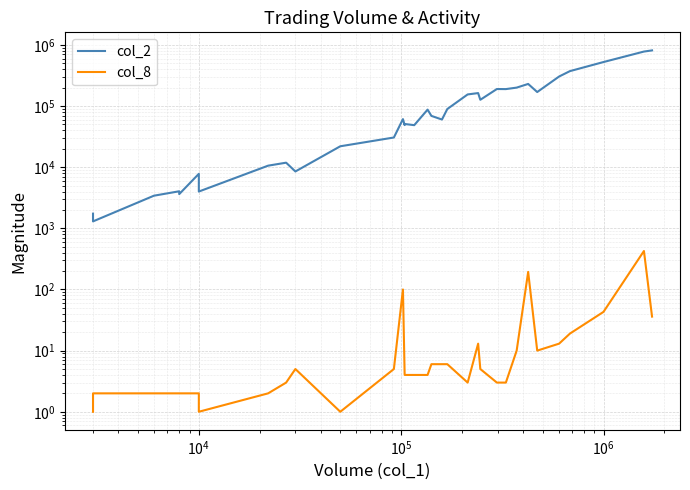

What is the difference between the second highest and second lowest values in the col_2 series?

777700